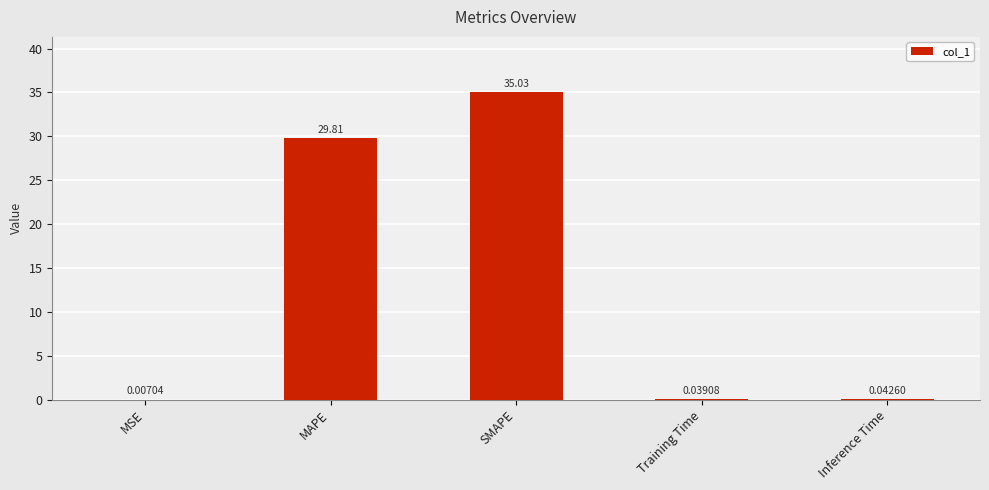

Are the bars grouped side by side (vs. stacked)?

No